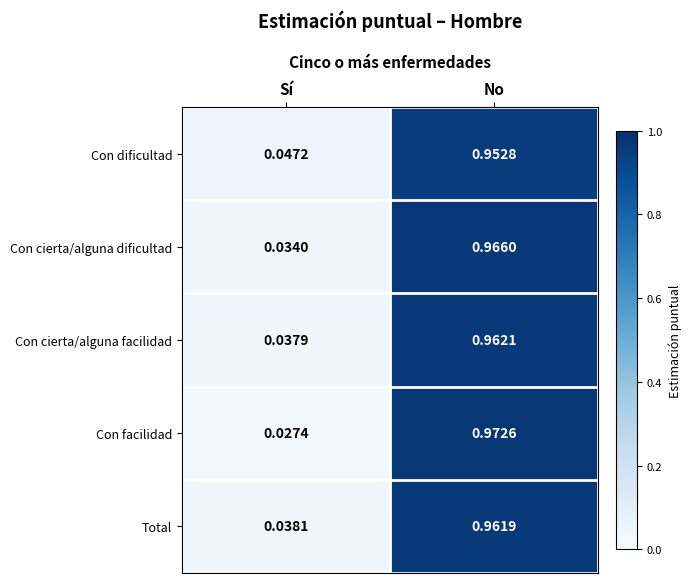

Which category has the highest value across all series?

No